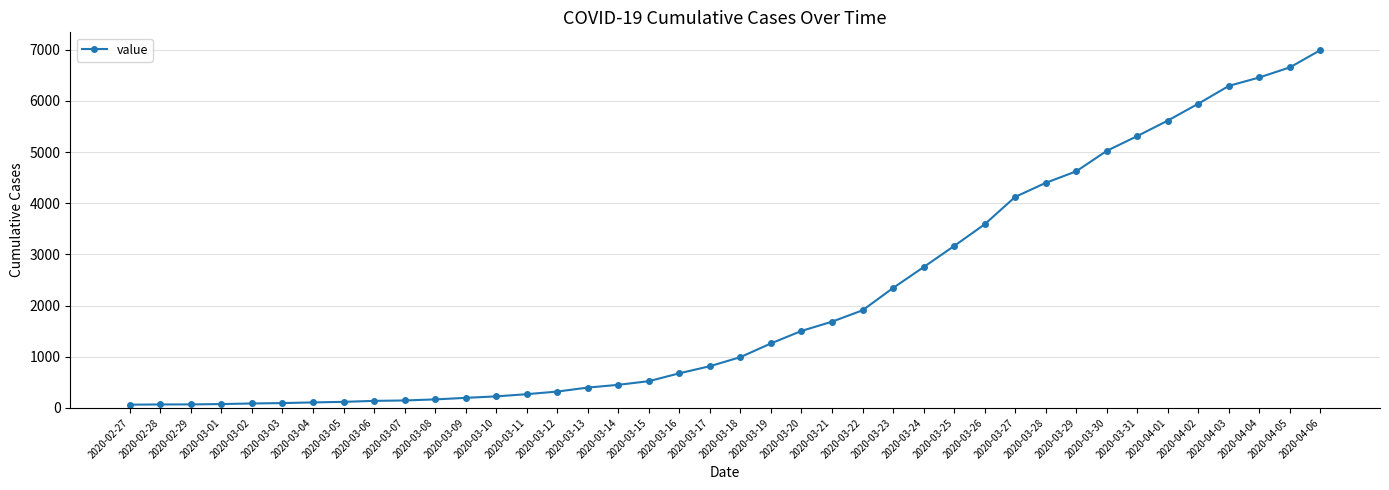

True or false: the data shows 1908 at 2020-03-22.

True